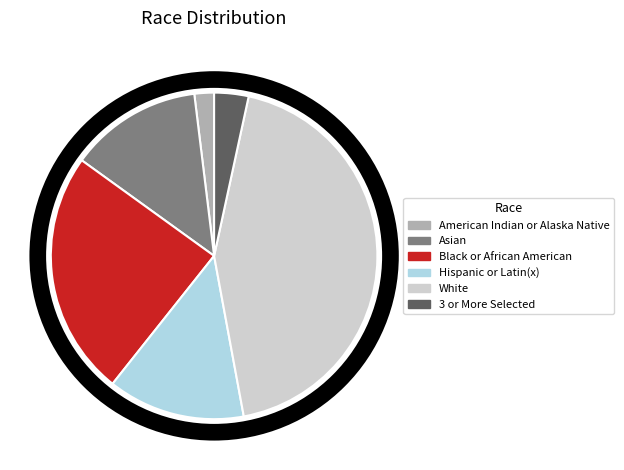

How many segments does this pie chart have?

6